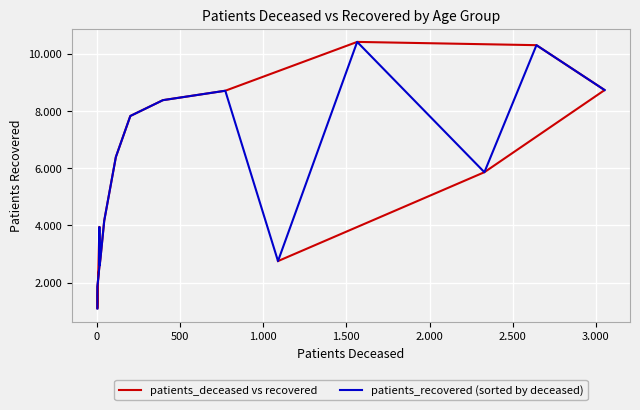

At which category is the sum across all series the highest?

12